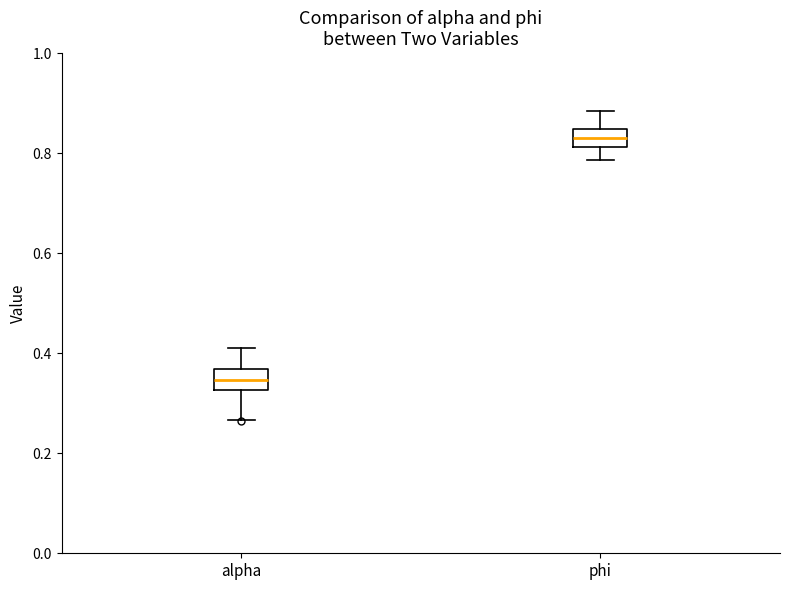

Which box has the highest median line?

phi